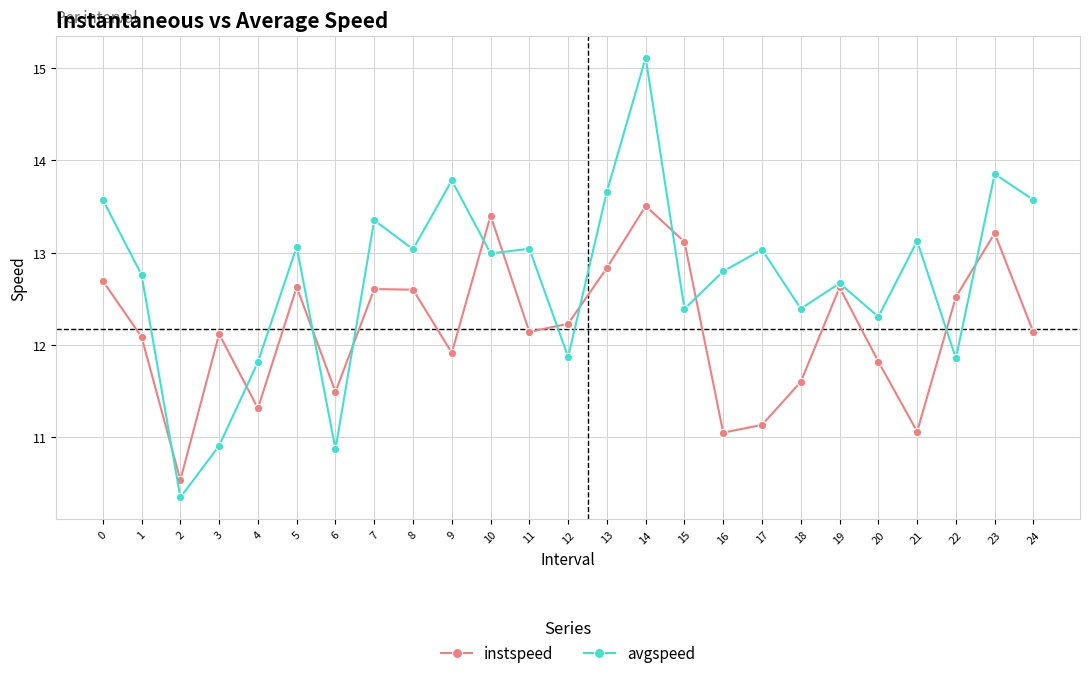

What is the approximate value of avgspeed at 10?

13.0